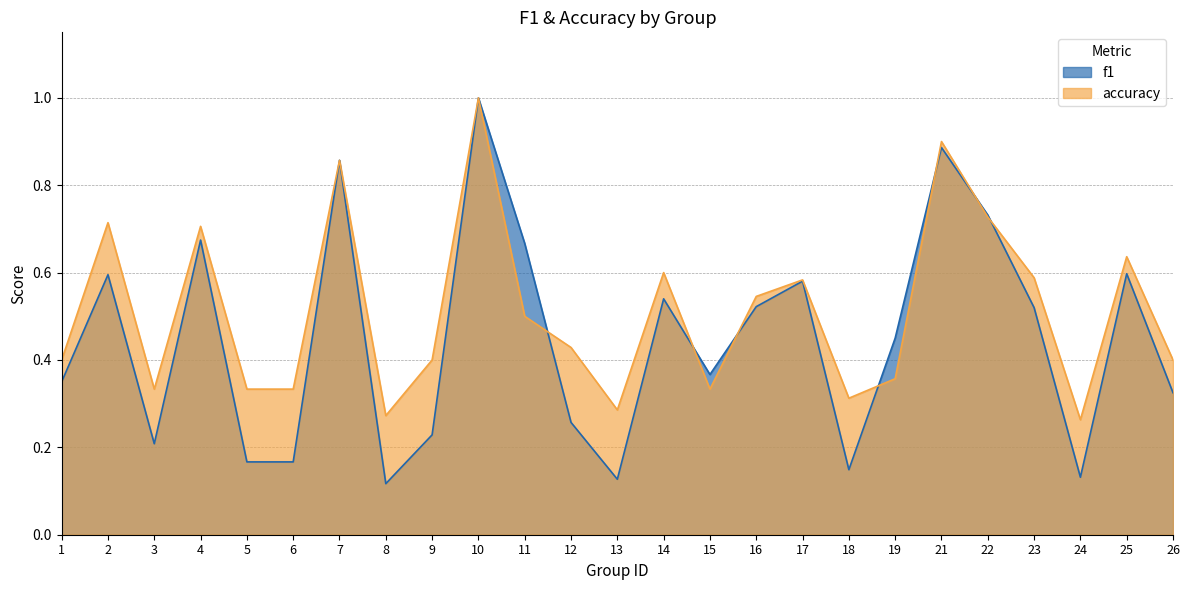

Is the value of accuracy at 24 greater than the value of f1 at 23?

No